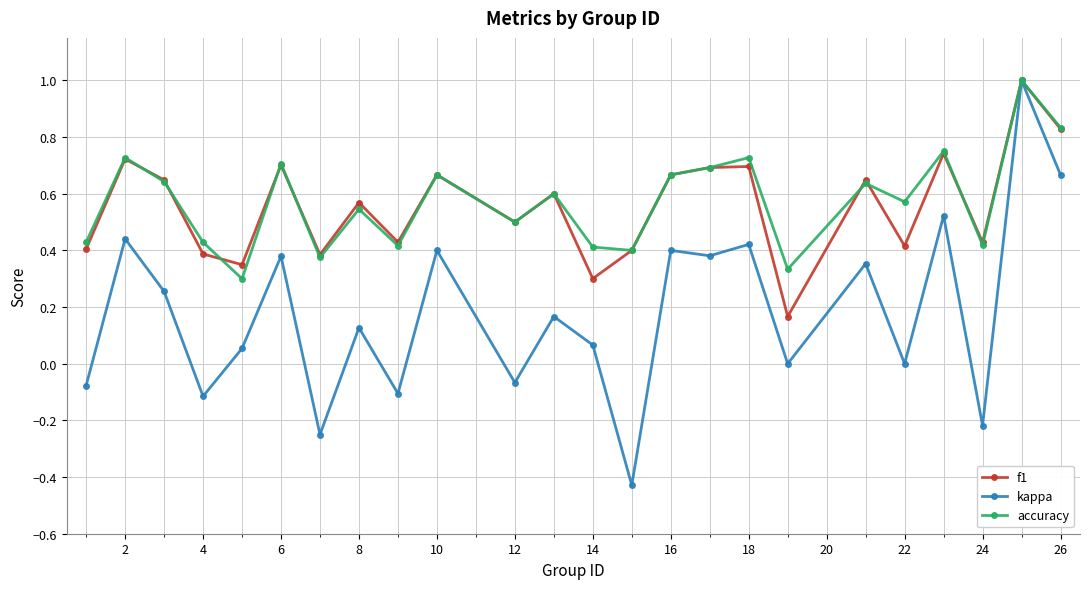

What is the greatest value displayed?

1.0